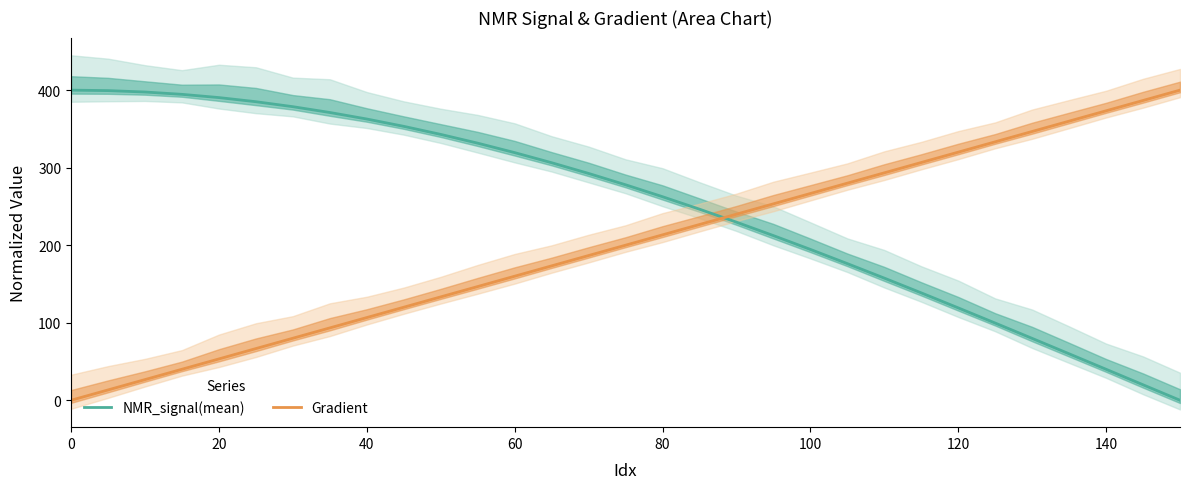

How many values in the Gradient series are below 200?

15